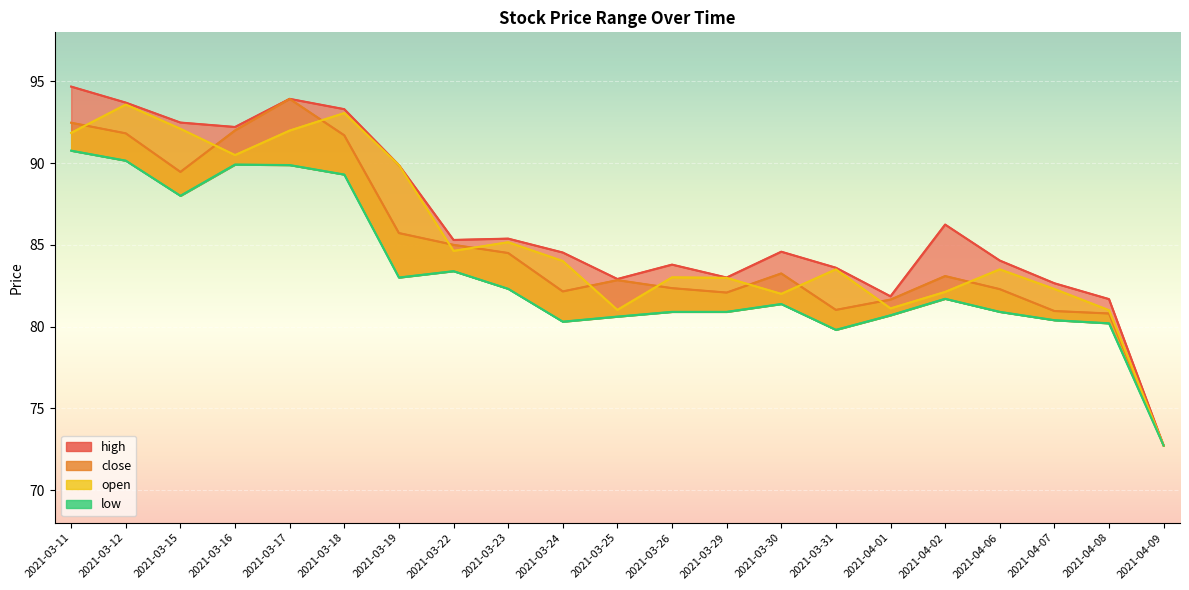

Between which two adjacent categories do open and close first intersect?

2021-03-11 and 2021-03-12